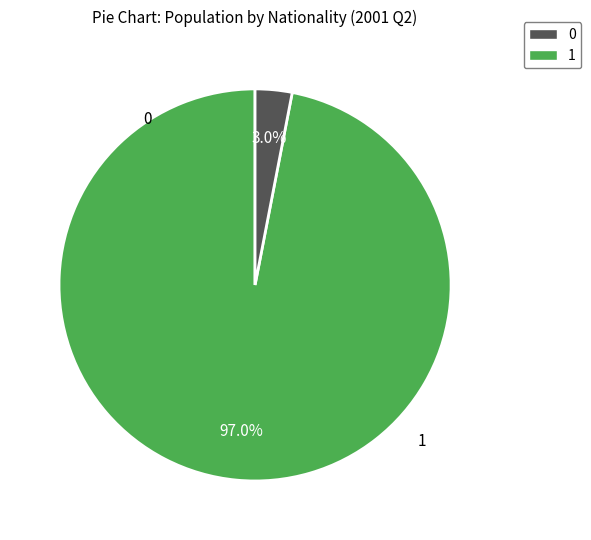

Does any single category account for the majority?

Yes